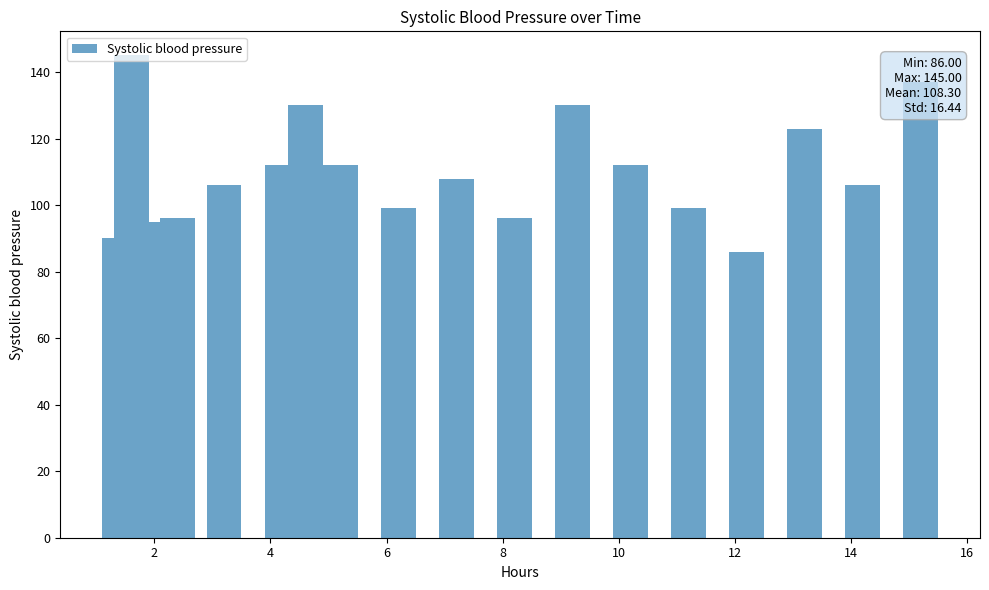

What is the greatest value displayed?

145